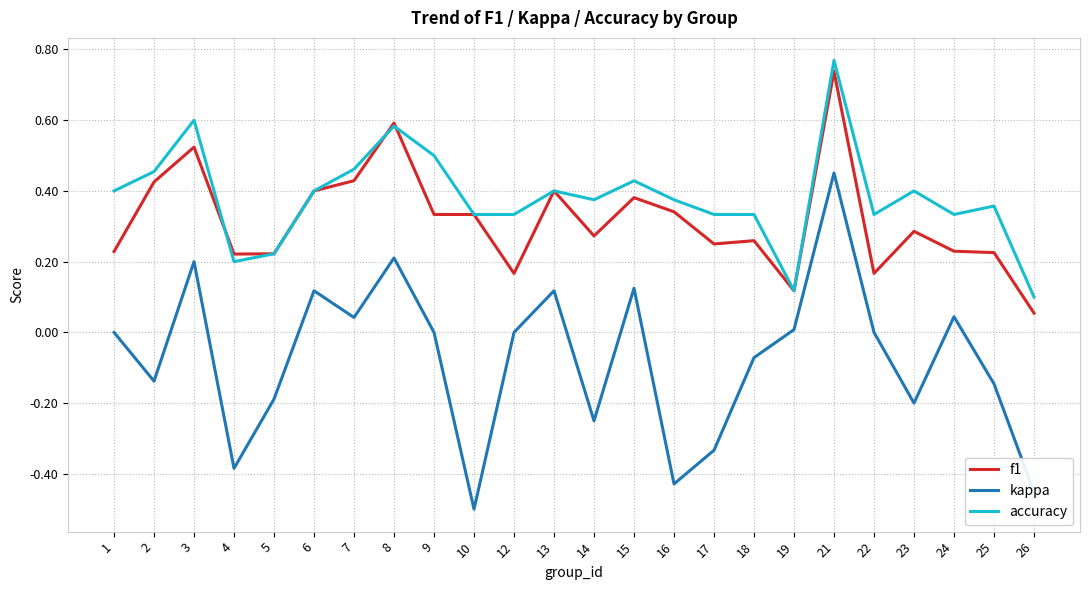

True or false: kappa has a value of -0.4 at 9.

False